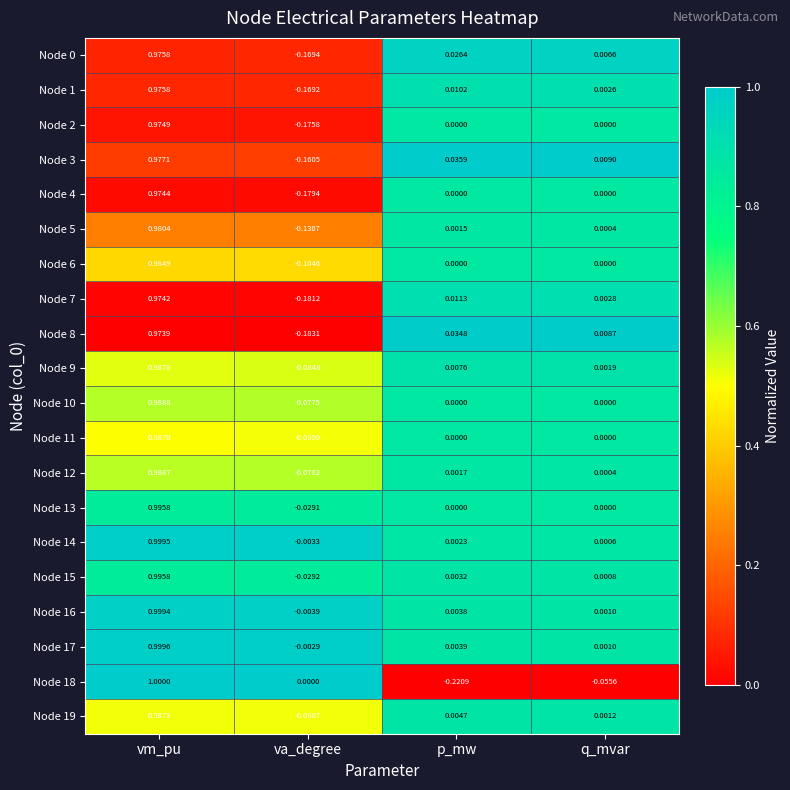

At which category does the chart reach its minimum across all series?

p_mw